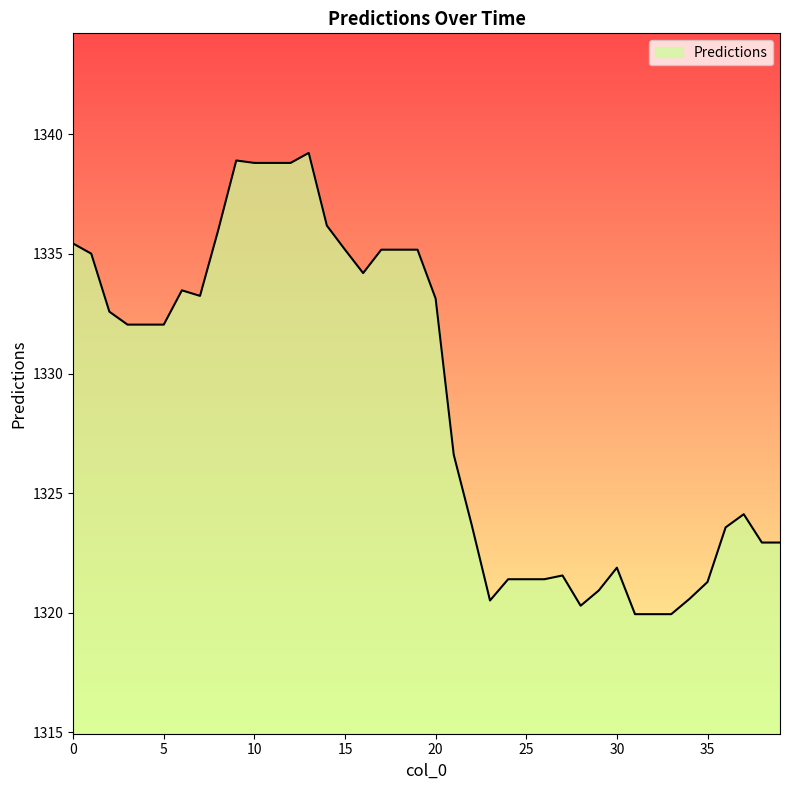

What is the difference between the maximum and minimum values?

19.3